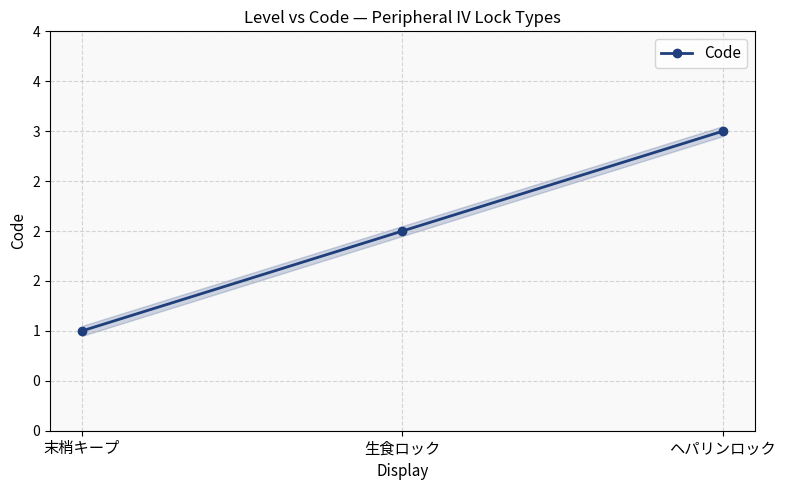

How many values are between 1 and 3?

3